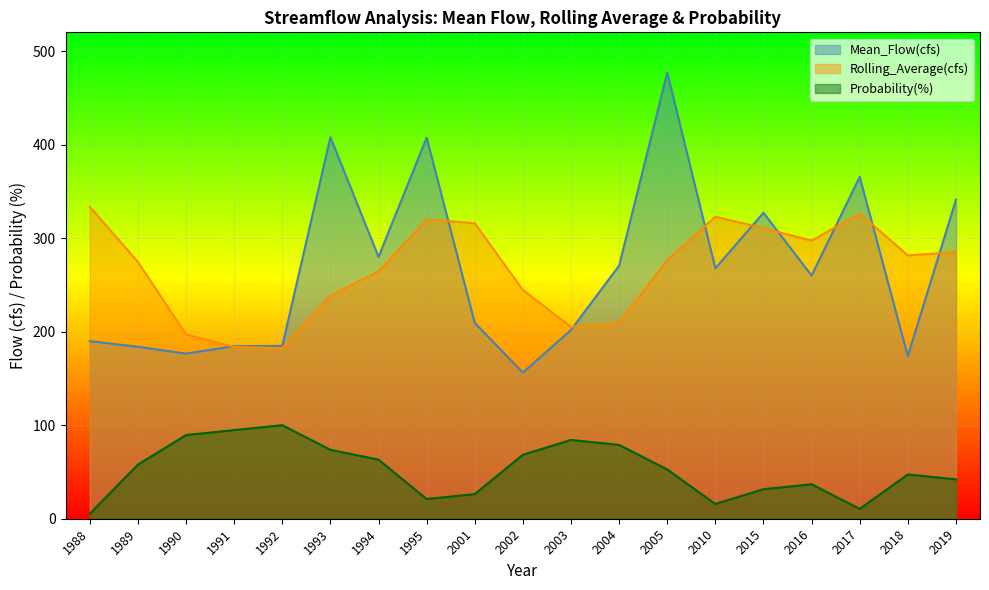

What is the difference between the second highest and minimum values in the Mean_Flow(cfs) series?

251.7